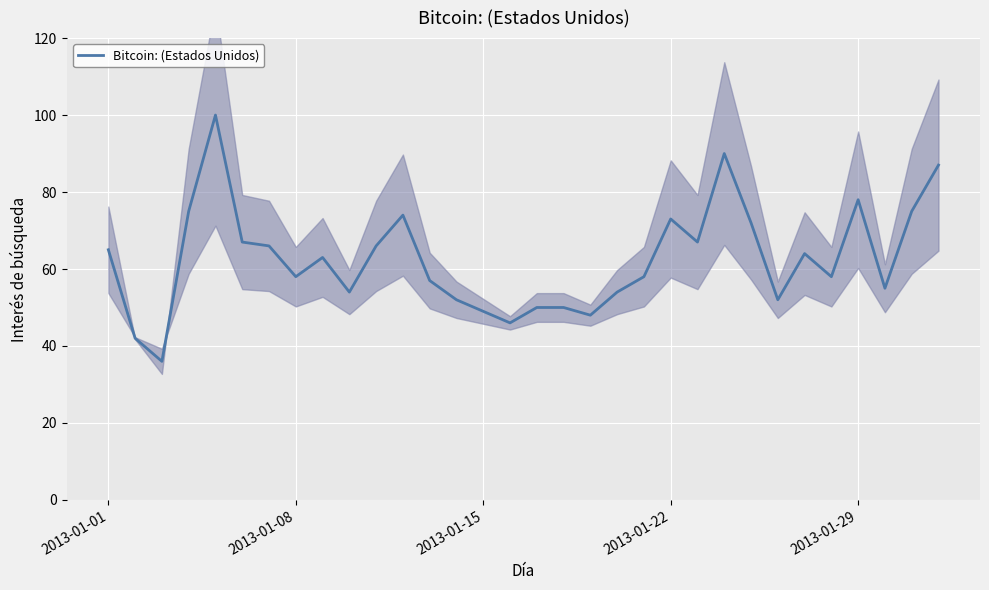

The value of Bitcoin: (Estados Unidos) at 2013-01-15 is 49. True or false?

True